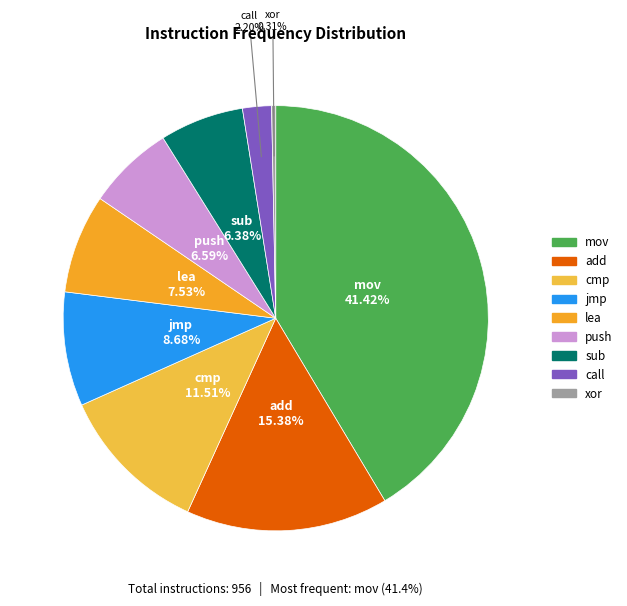

Which category has the smallest portion of the pie?

xor